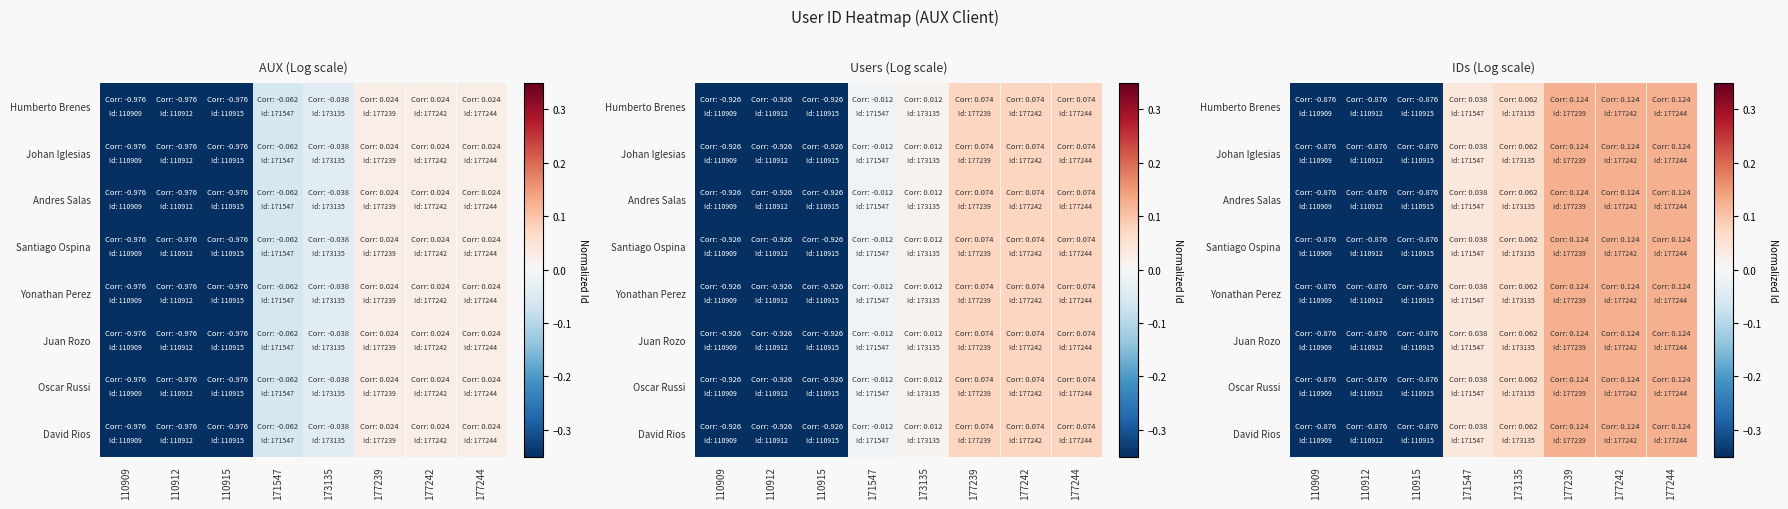

Which label corresponds to the smallest value in the chart?

110909